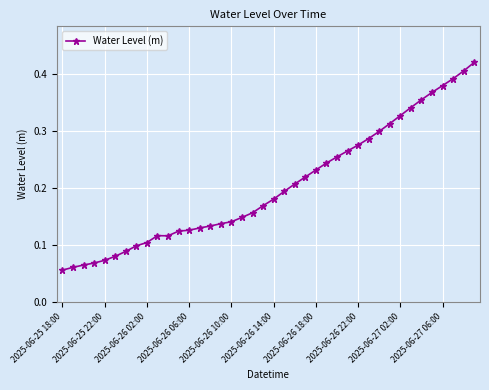

How many values are between 0 and 1?

40